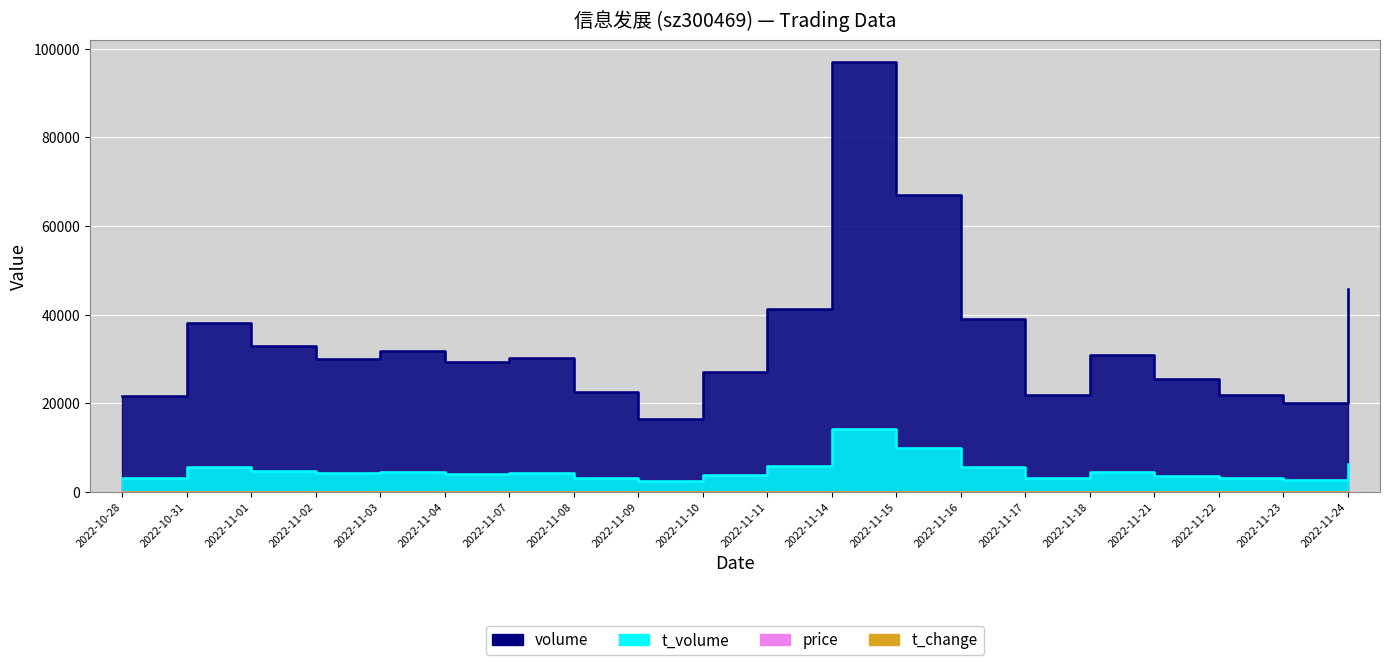

How many distinct data groups are displayed?

4